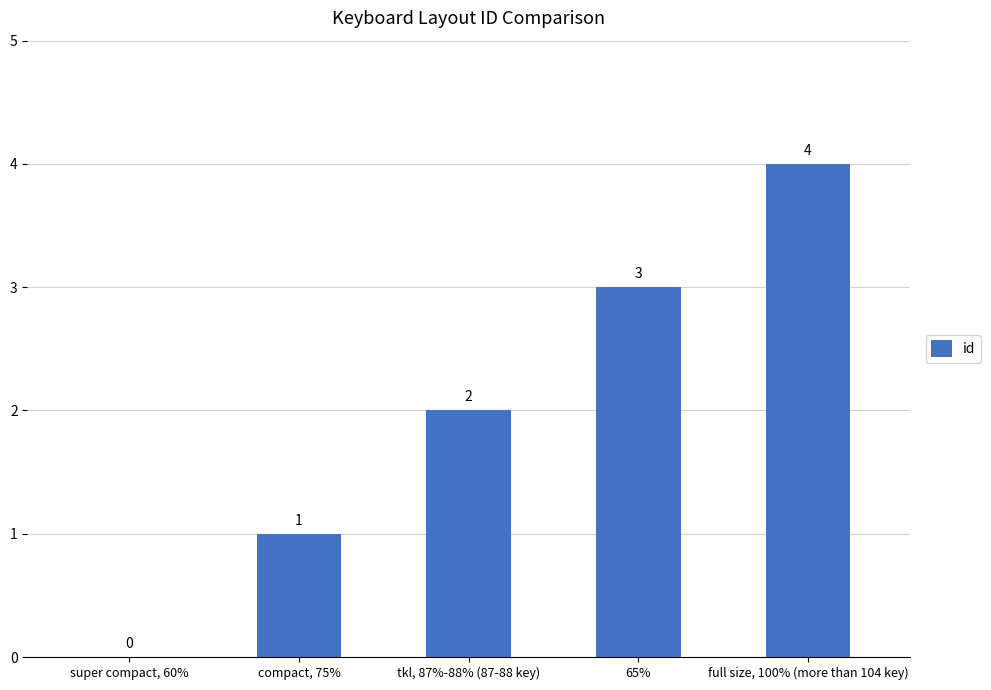

Which has a higher value, super compact, 60% or tkl, 87%-88% (87-88 key)?

tkl, 87%-88% (87-88 key)